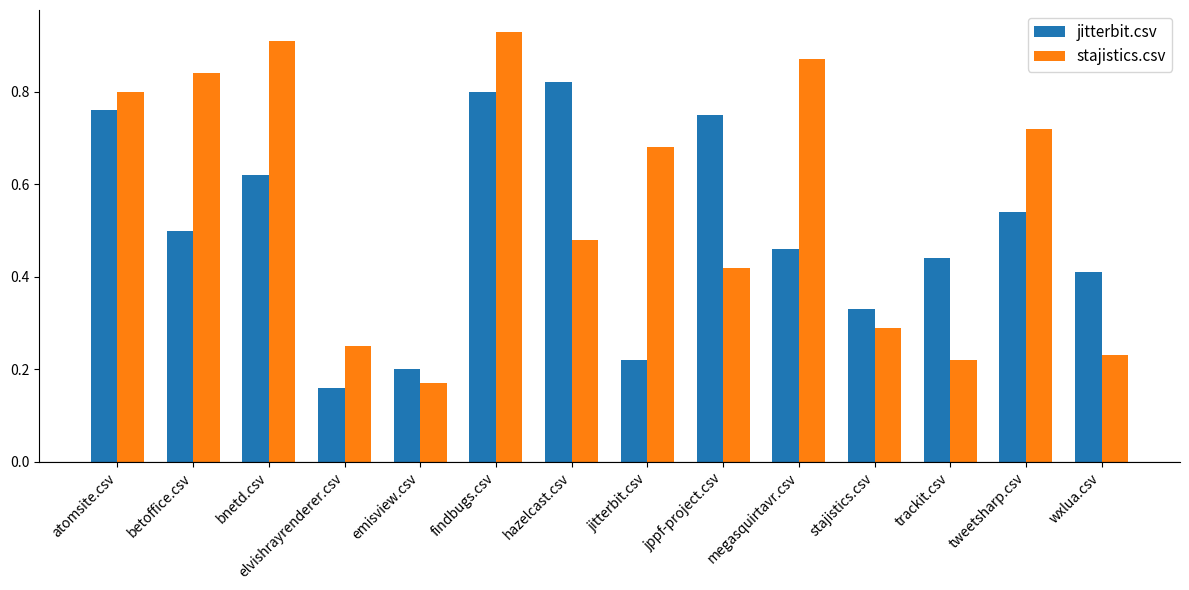

What is the label of the 2nd bar from the right?

tweetsharp.csv